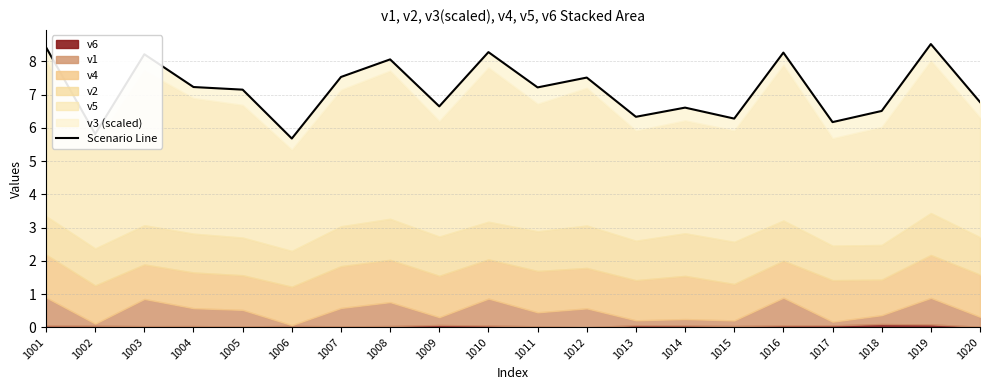

How many points are higher than both their immediate neighbors (excluding endpoints)?

7